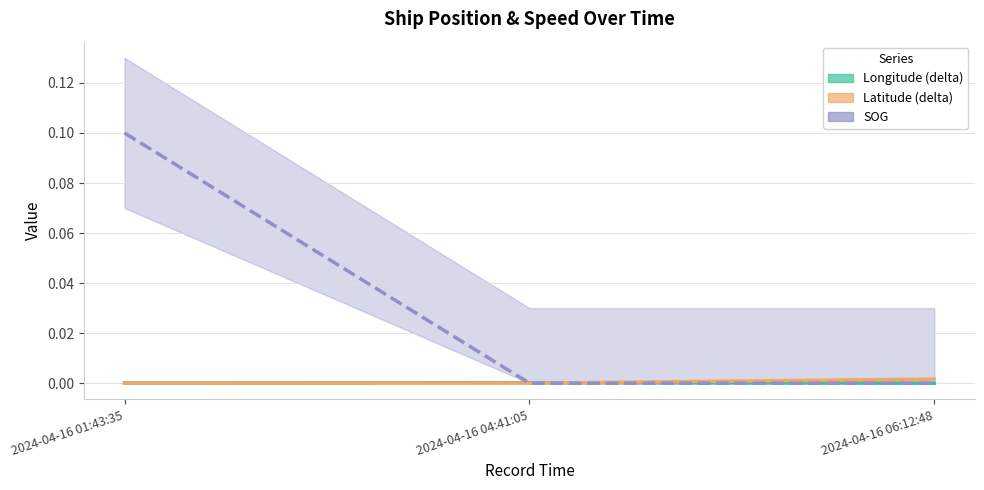

Reading right to left, list all the values displayed in this chart.

Longitude (delta): 2024-04-16 06:12:48=0.0	2024-04-16 04:41:05=0.0	2024-04-16 01:43:35=0.0
Latitude (delta): 2024-04-16 06:12:48=0.0	2024-04-16 04:41:05=0.0	2024-04-16 01:43:35=0.0
SOG: 2024-04-16 06:12:48=0.0	2024-04-16 04:41:05=0.0	2024-04-16 01:43:35=0.1